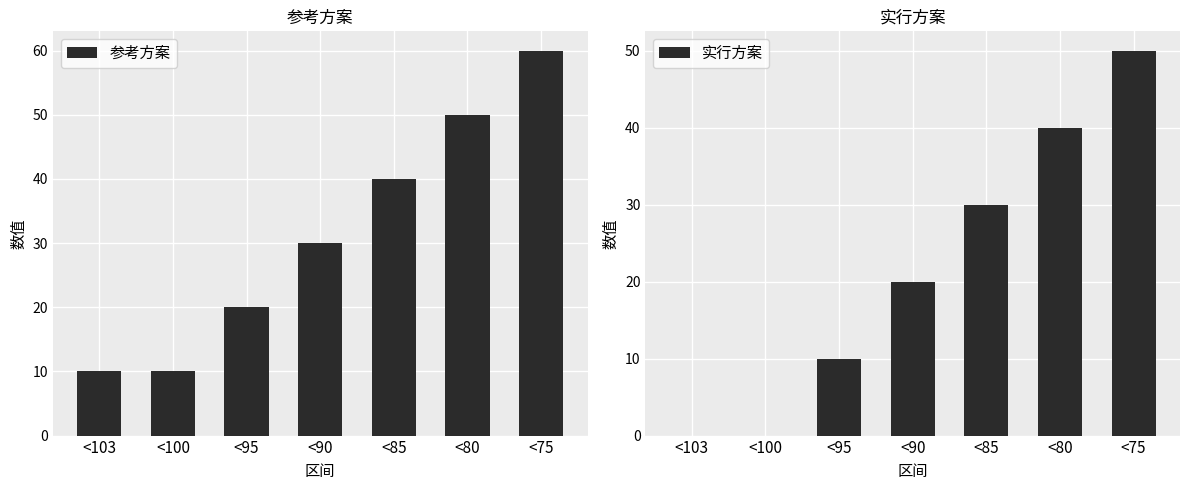

List the series in order of their peak value, lowest first.

实行方案, 参考方案